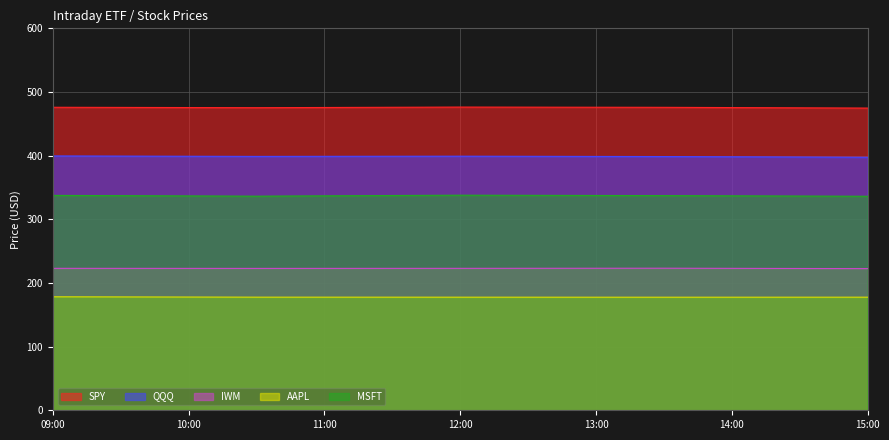

How many lines are shown in the chart?

5